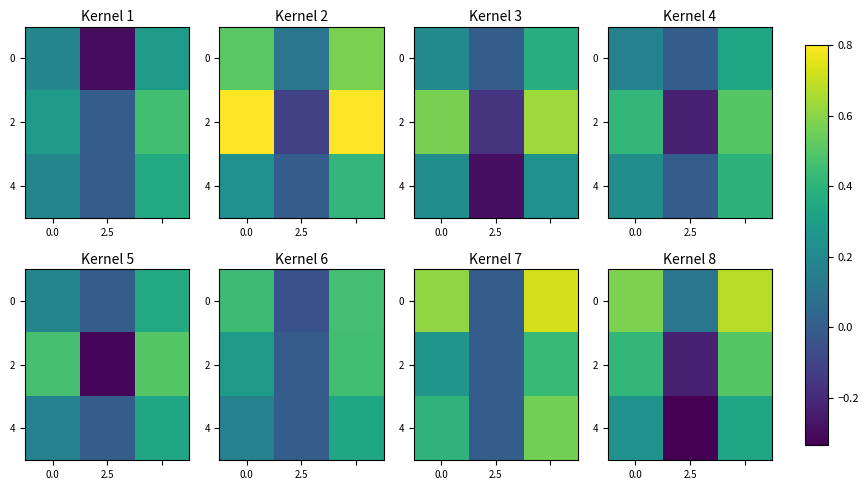

What is the total value across all series at 2.5?

-0.5